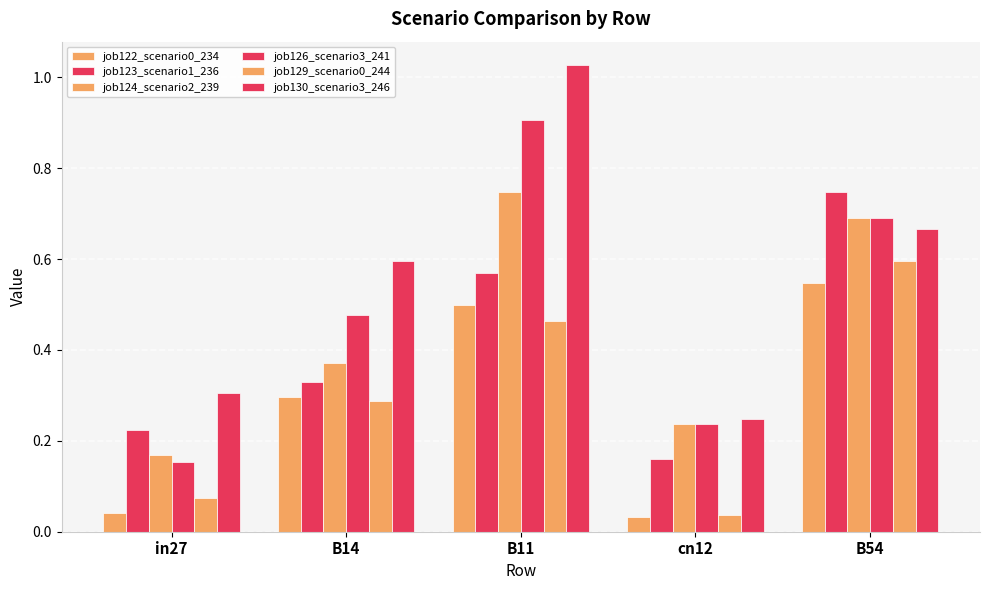

What is the sum of all job129_scenario0_244 values?

1.5